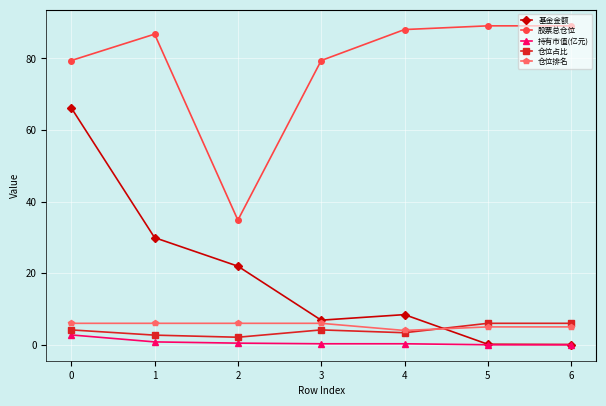

How many lines are shown in the chart?

5